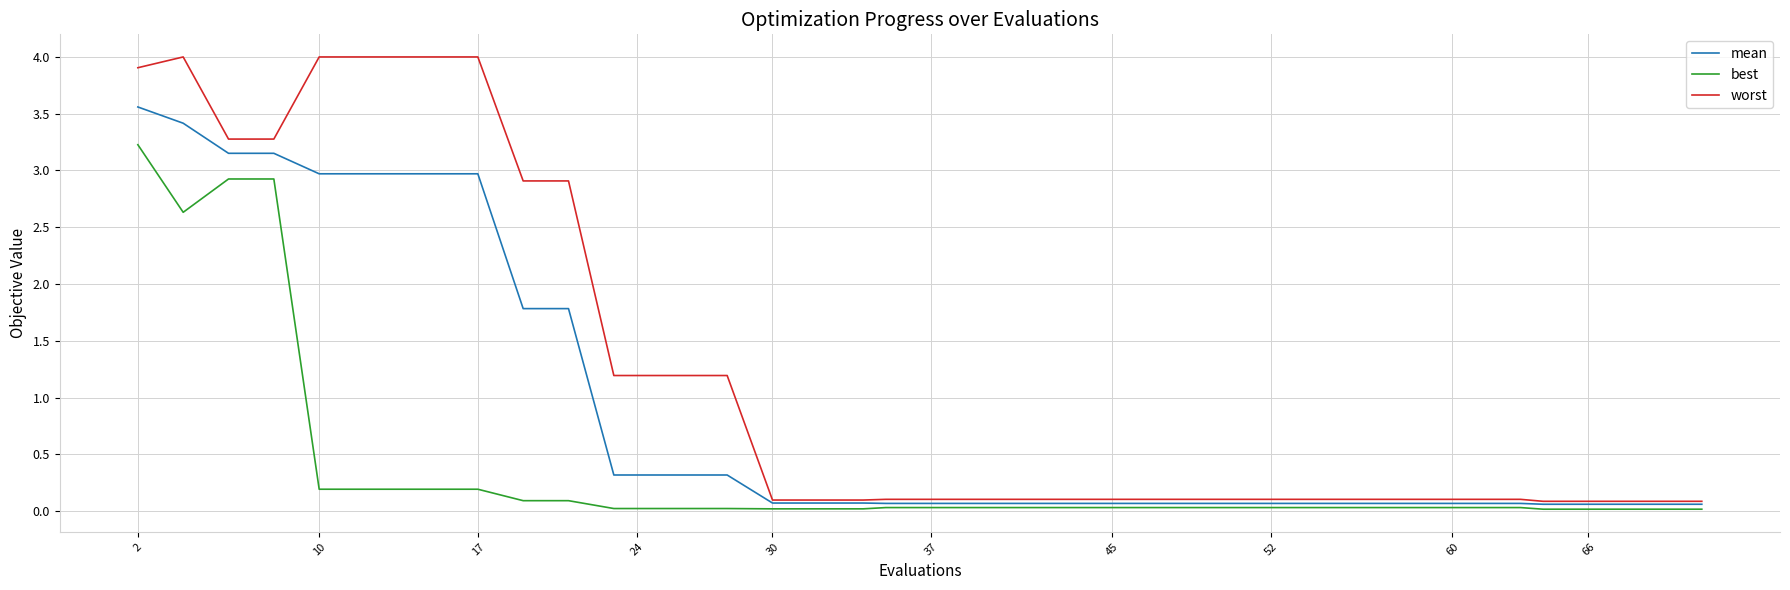

Which series has the widest spread of values?

worst